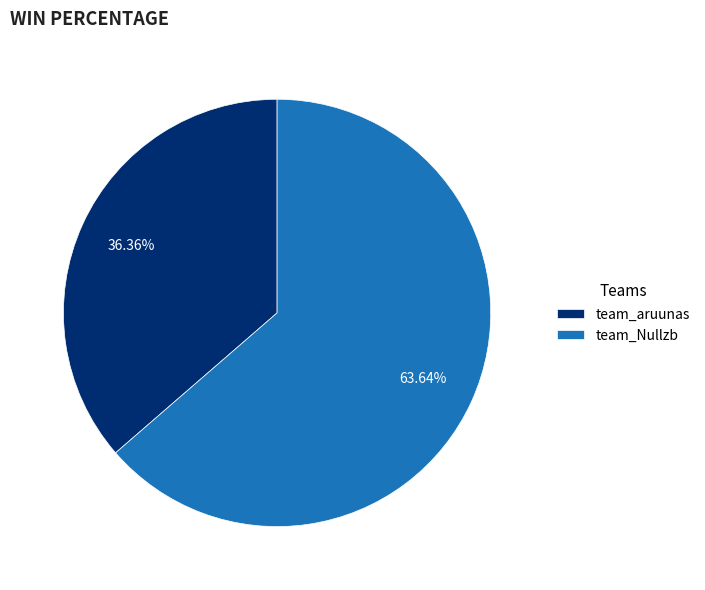

To the nearest percent, what is the difference between the team_Nullzb and team_aruunas slice percentages?

27%